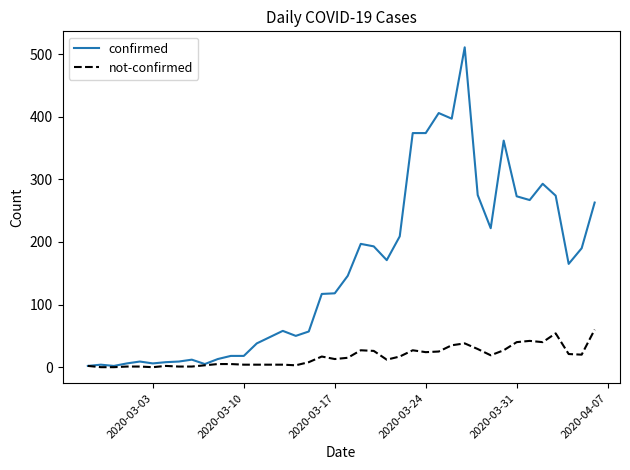

Rank the series by their average value, from highest to lowest.

confirmed, not-confirmed